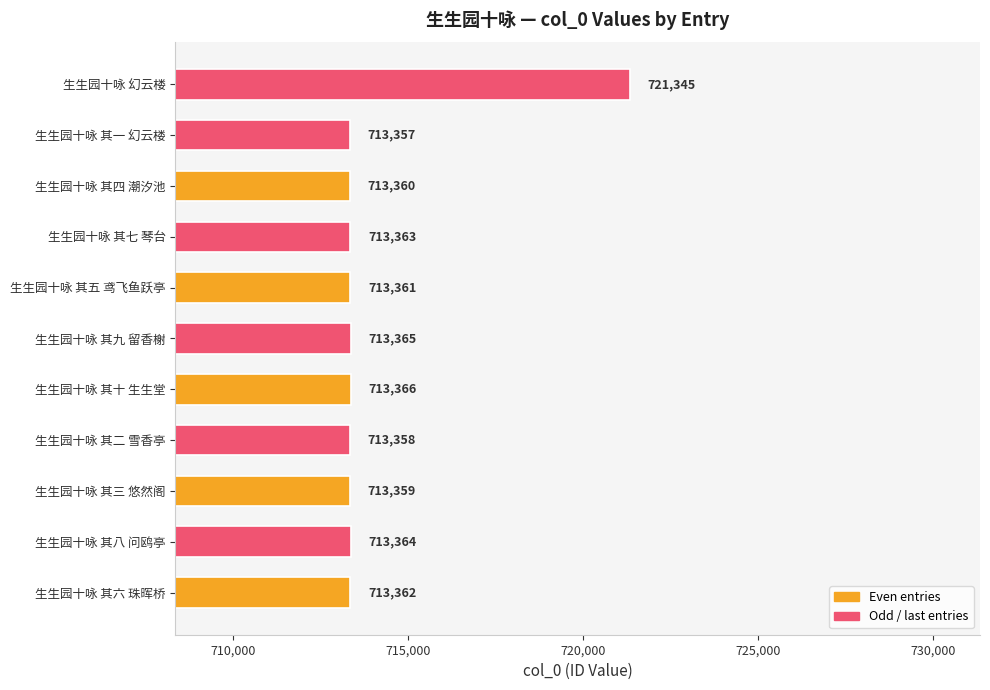

At which label is the value closest to 717351?

生生园十咏 其十 生生堂